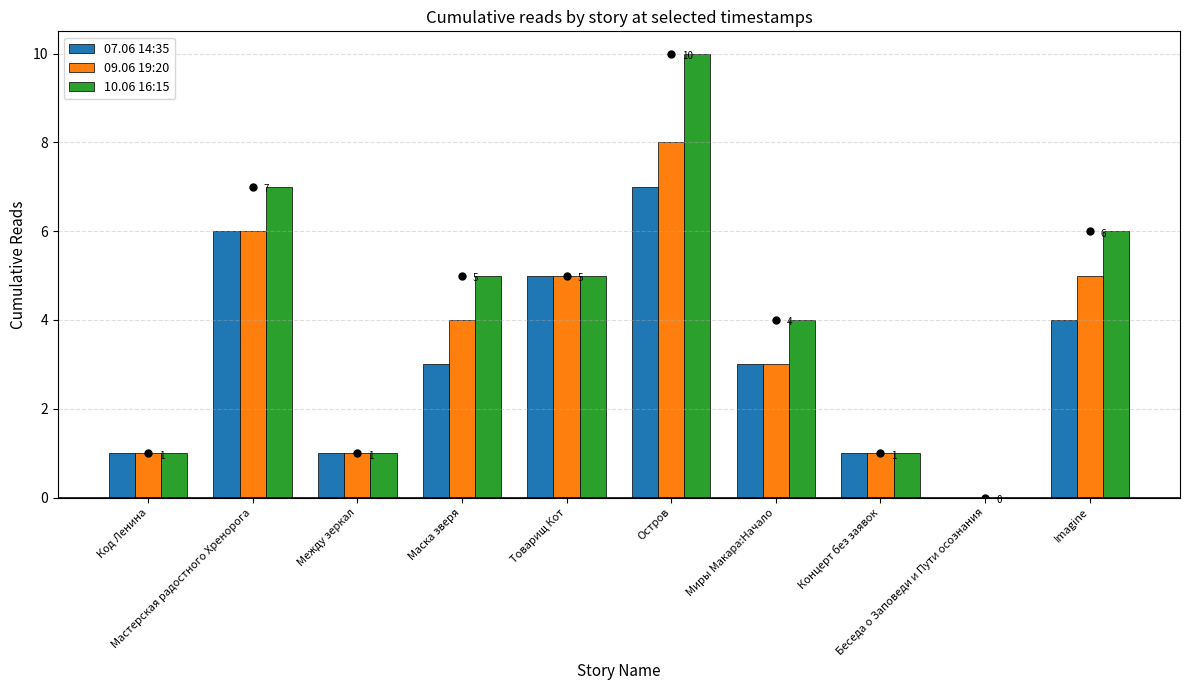

Which series has the largest range (max minus min)?

10.06 16:15